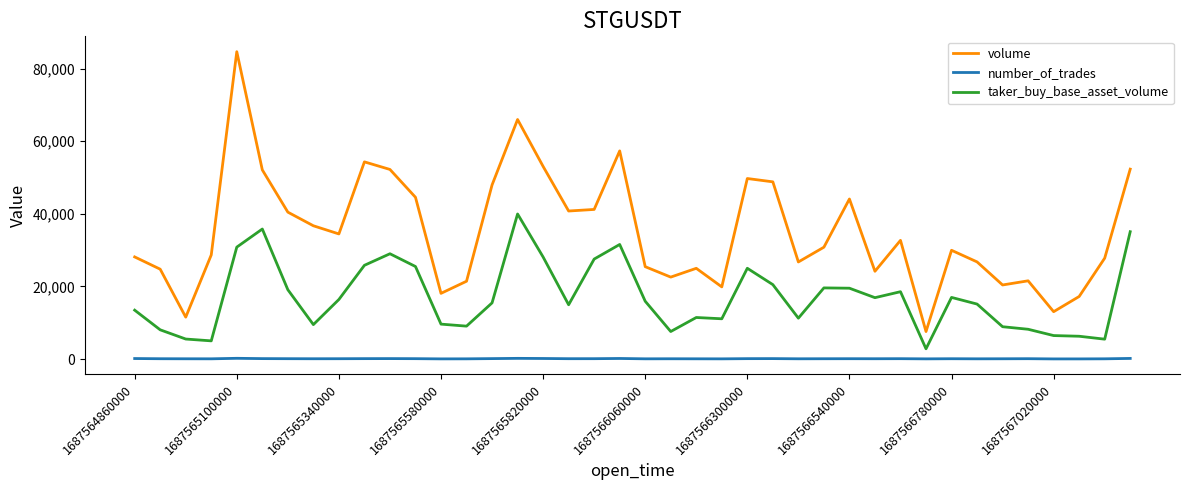

Which series has the largest total across all categories?

volume